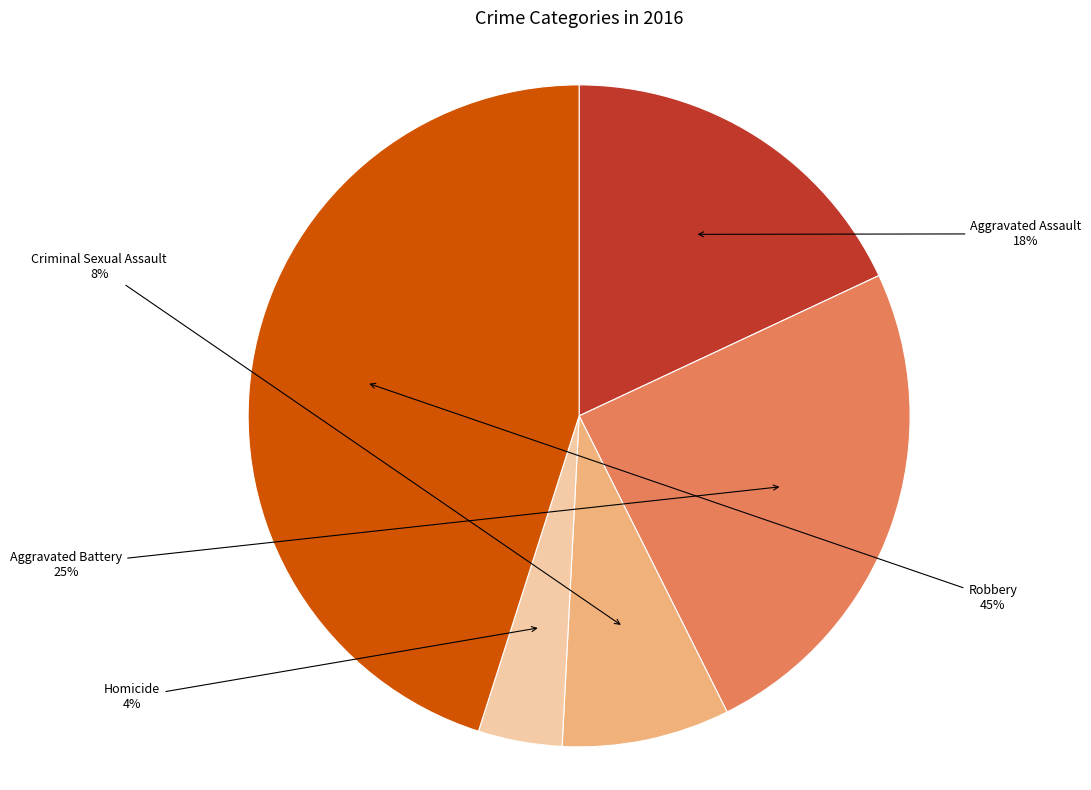

What is the largest slice in the pie chart?

Robbery